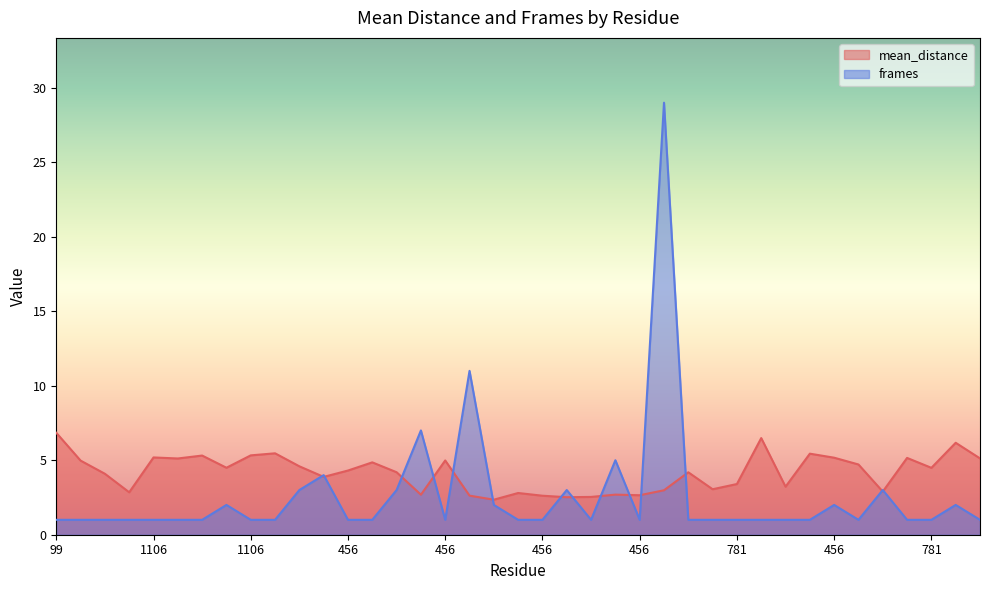

What is the minimum value for mean_distance?

2.4